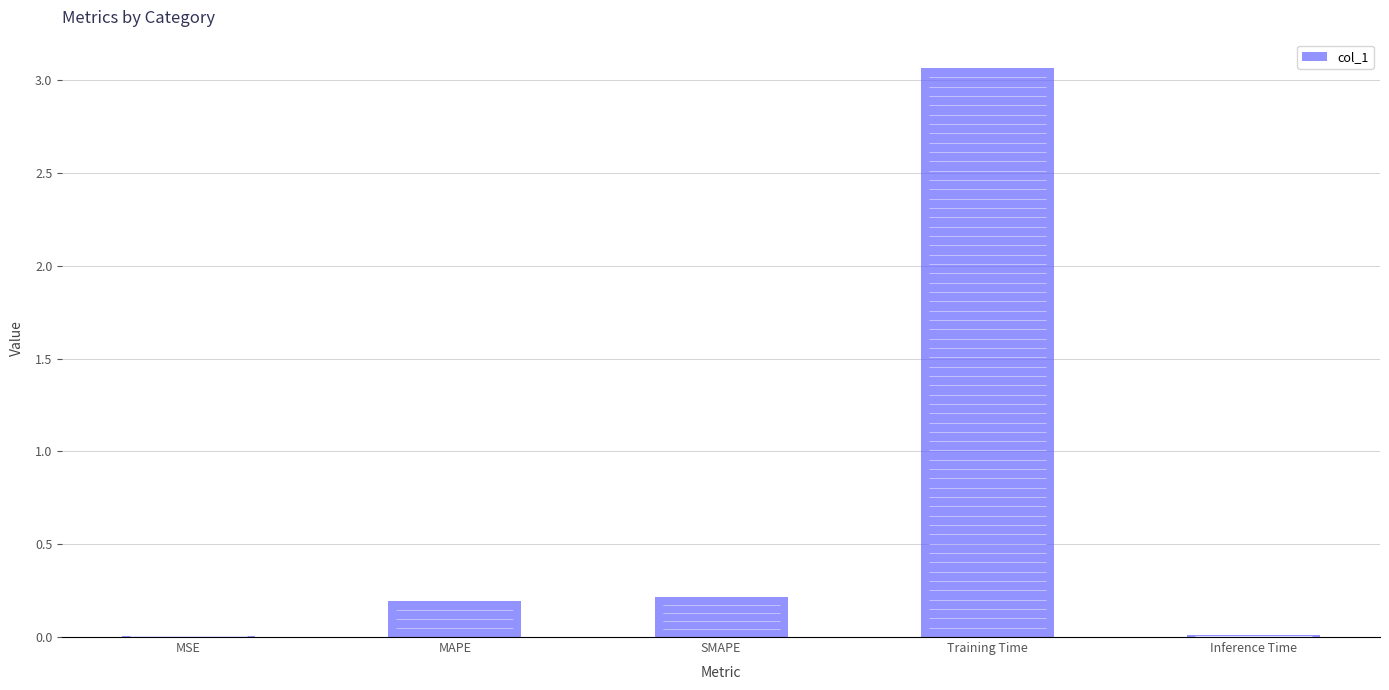

What is the label of the 3rd bar from the right?

SMAPE